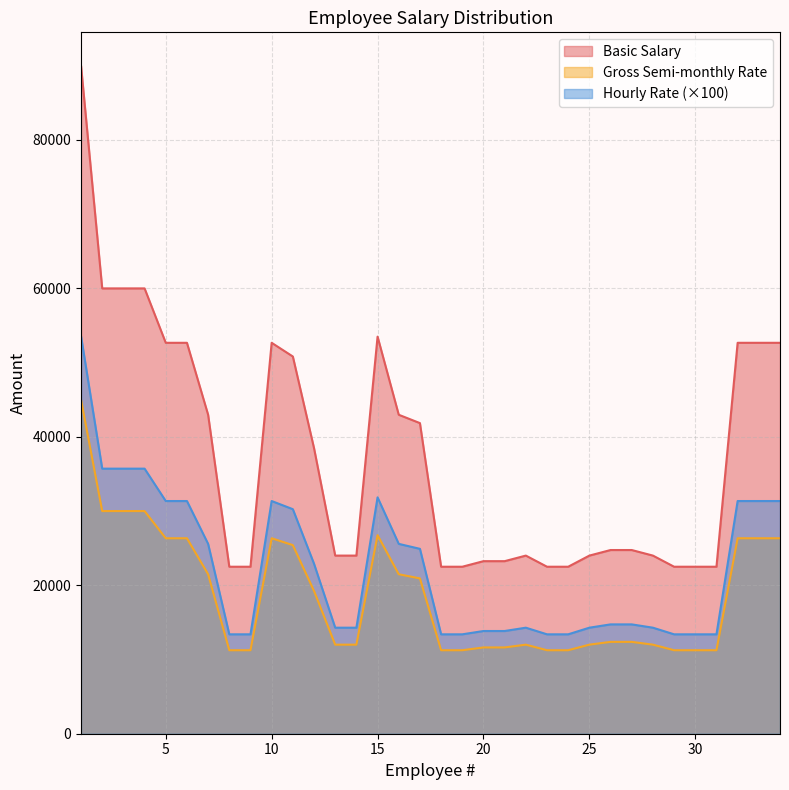

How many distinct data groups are displayed?

3